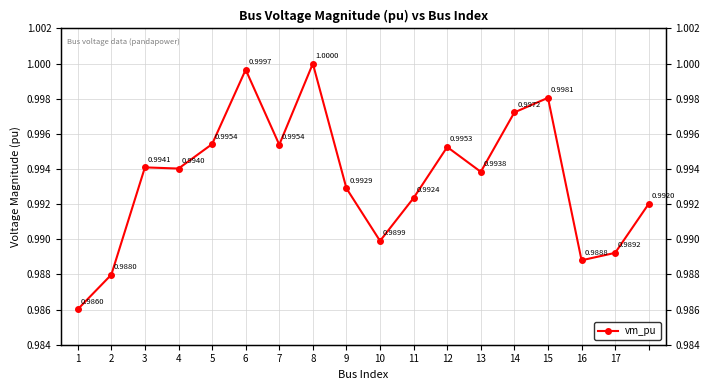

What is the maximum value shown in the chart?

1.0